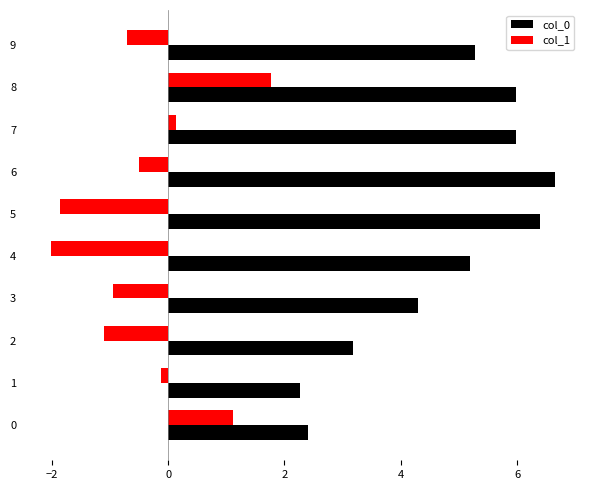

What is the spread (max minus min) of values at 6?

7.1